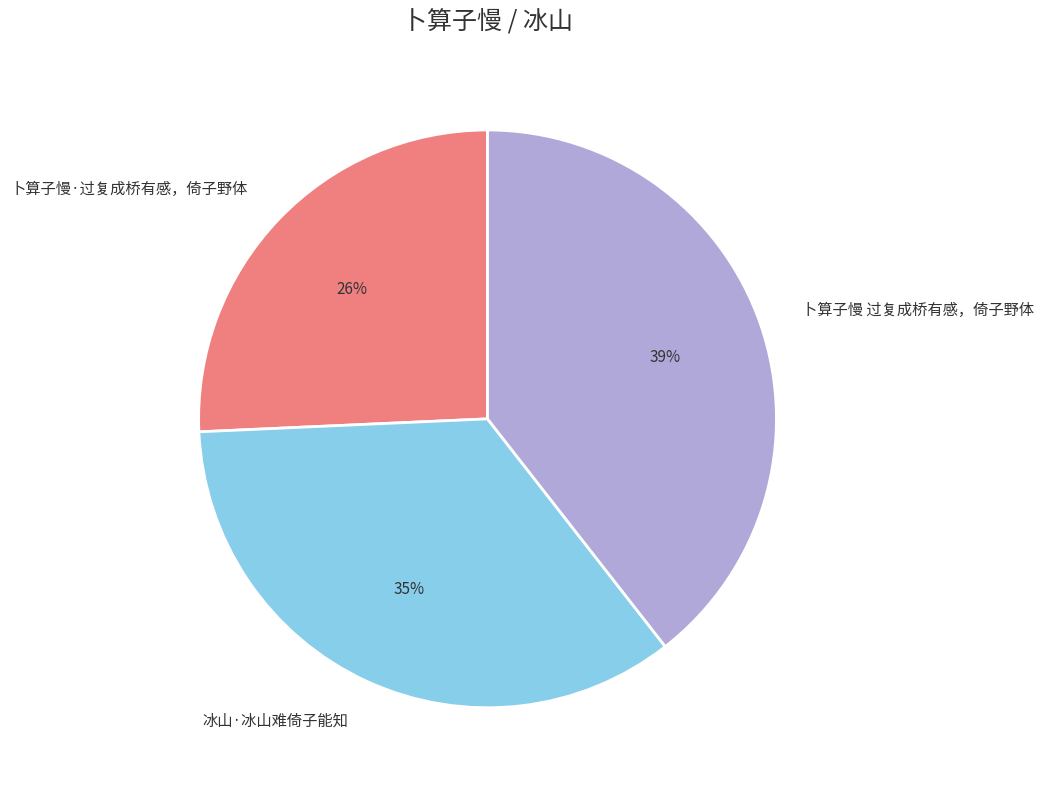

Is 卜算子慢·过复成桥有感，倚子野体 the majority of the pie?

No